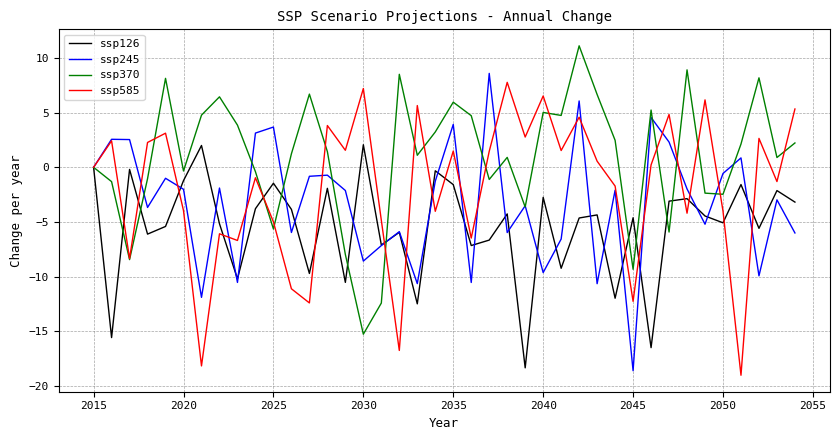

Which series has the largest total across all categories?

ssp370